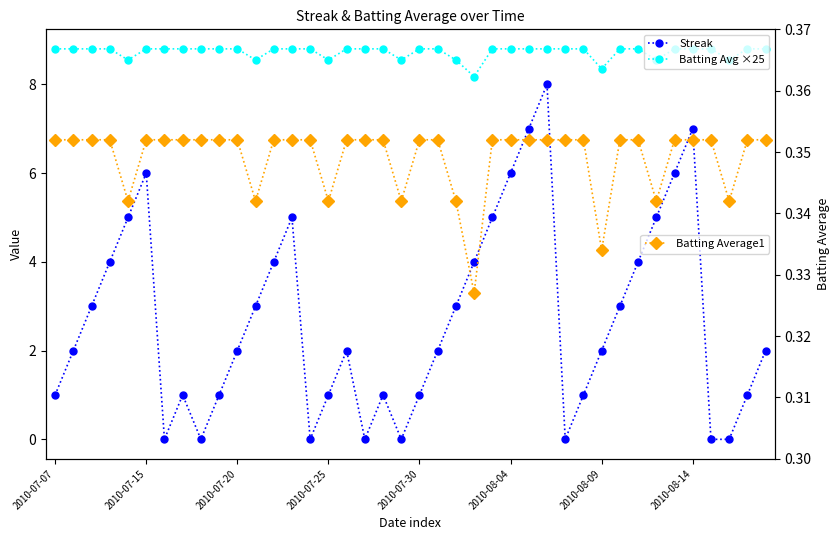

True or false: Streak and Batting Avg ×25 intersect in this chart.

False